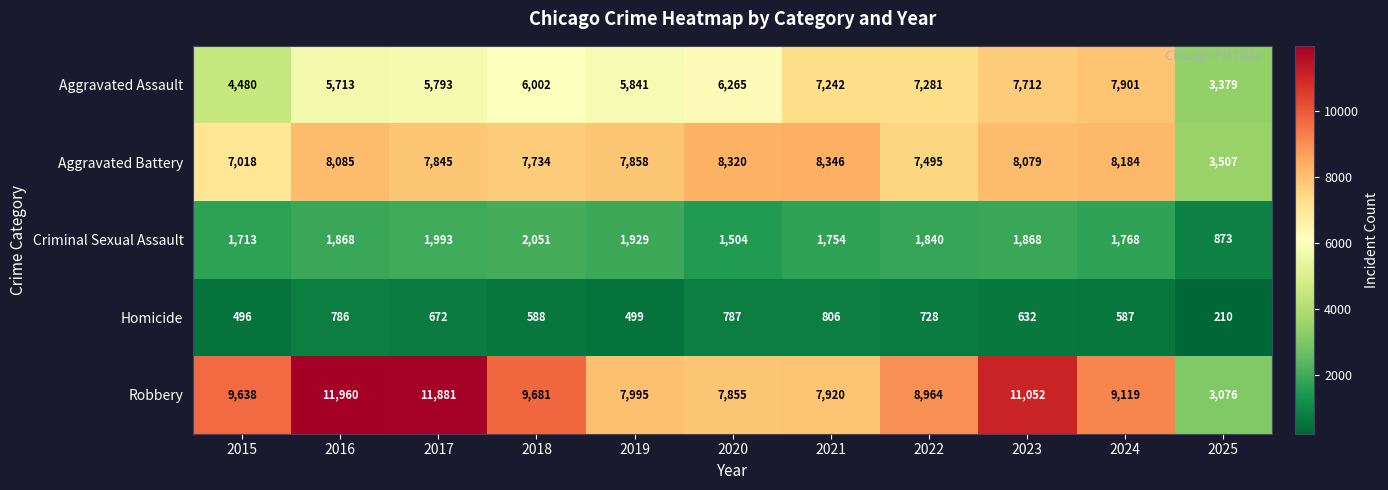

The value of Homicide at 2019 is 499. True or false?

True